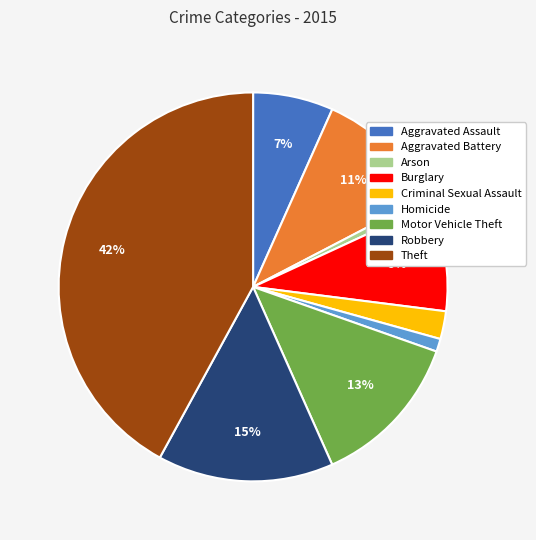

True or false: Burglary accounts for 3% of the total.

False